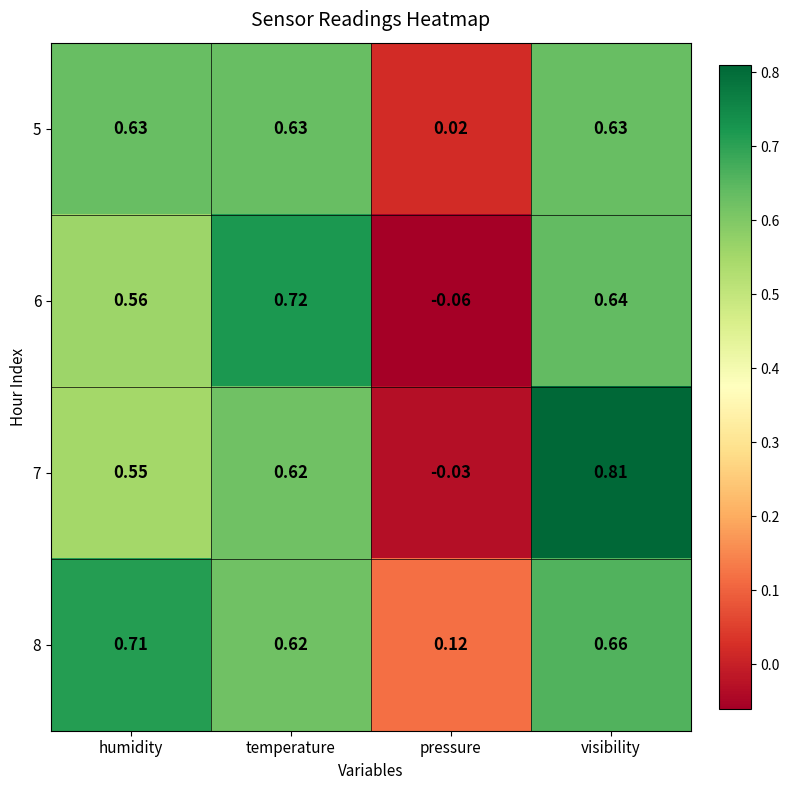

At which category is the sum across all series the highest?

visibility